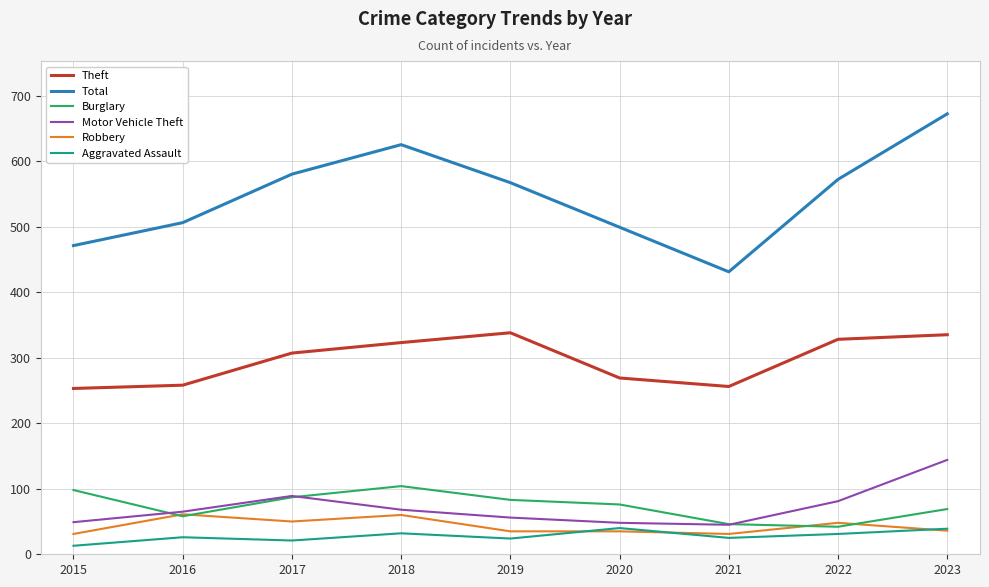

What is the lowest value of the Total series?

431